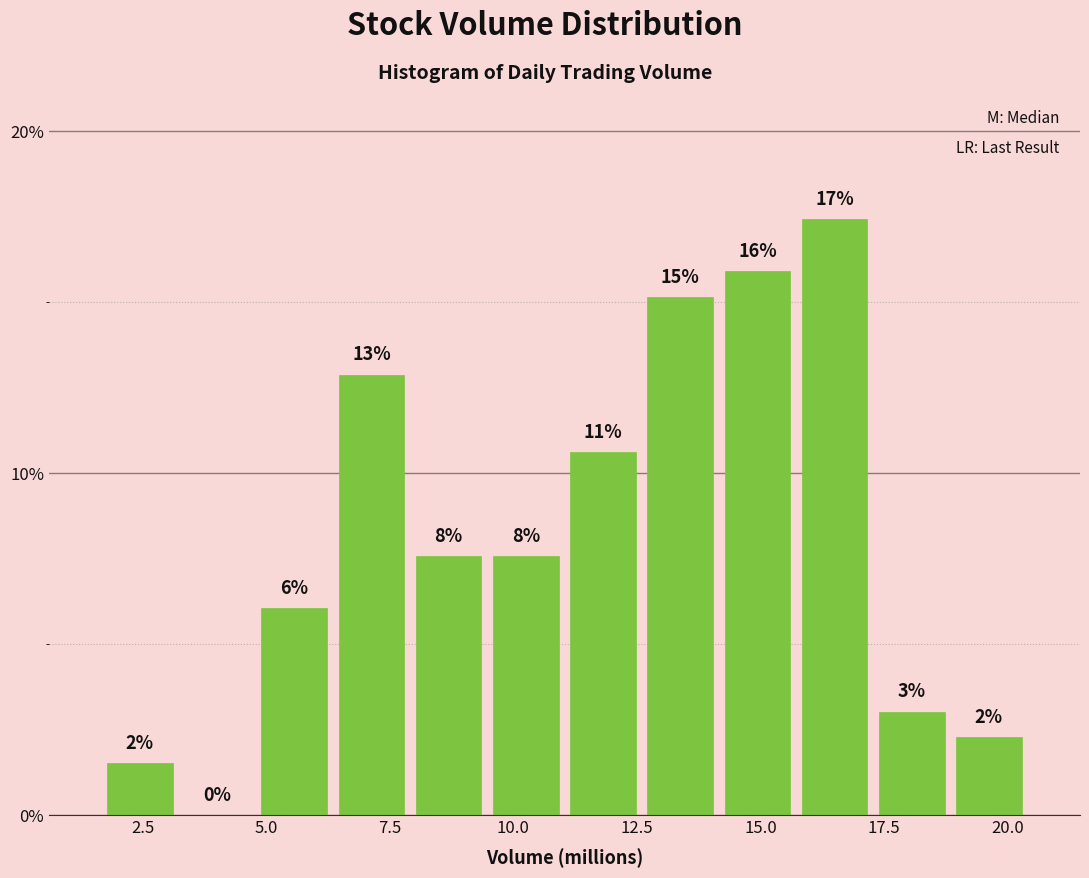

Read against the x-axis, roughly where is the centre of the tallest bar?

16.5